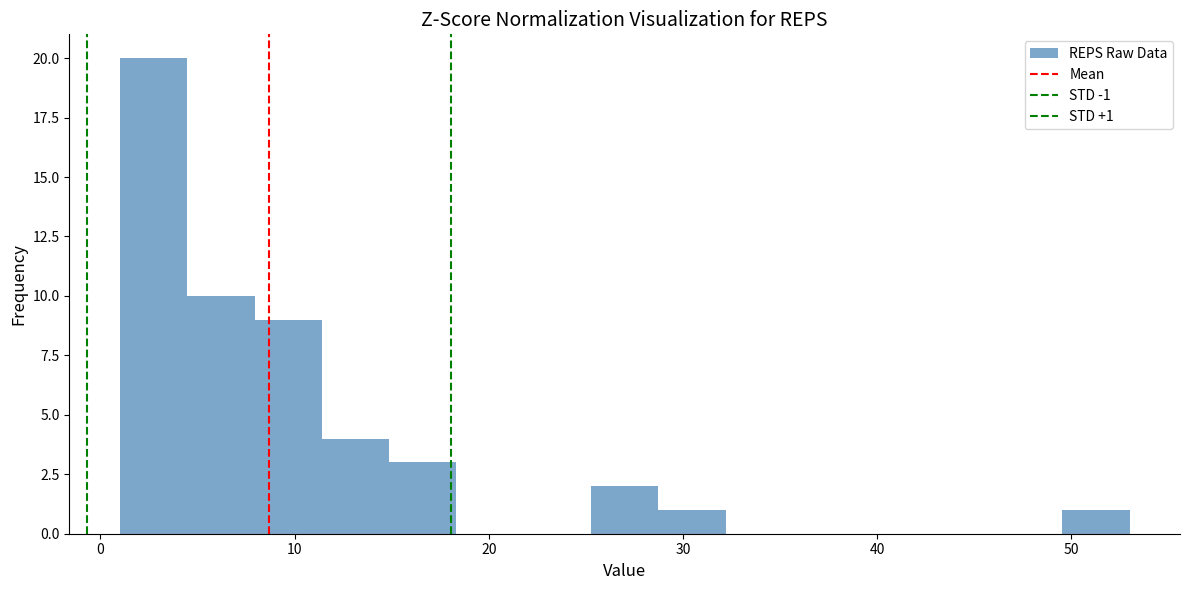

Read against the x-axis, roughly where is the centre of the tallest bar?

3